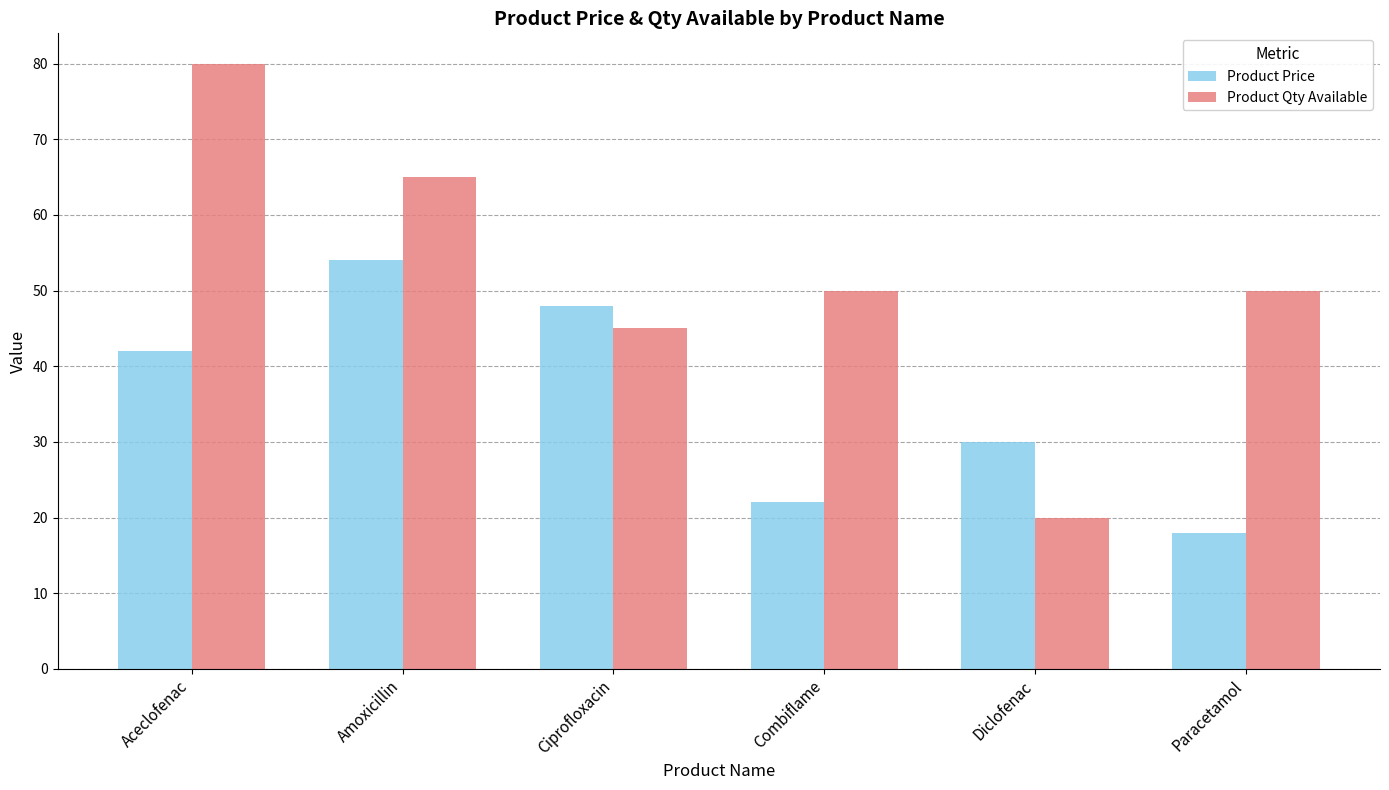

What are all the series names shown in the legend?

Product Price, Product Qty Available